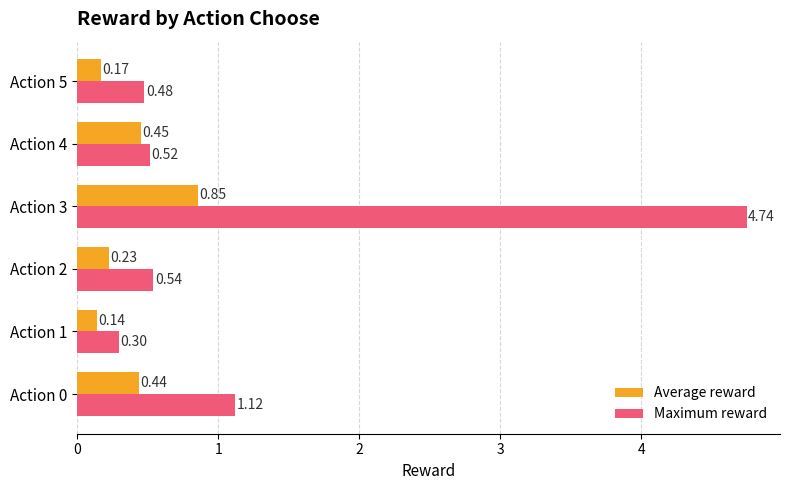

What is the difference between the second highest and minimum values in the Maximum reward series?

0.8